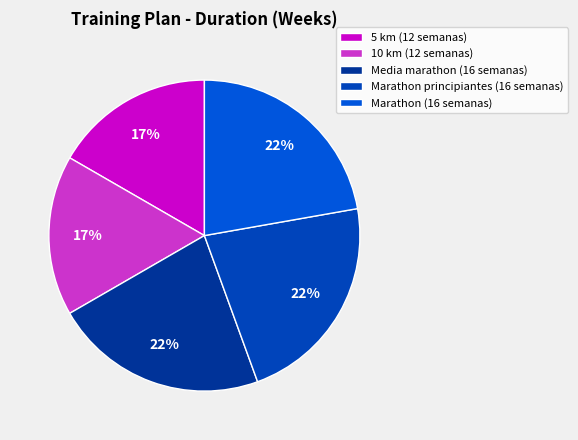

Which category has the smallest portion of the pie?

5 km (12 semanas)